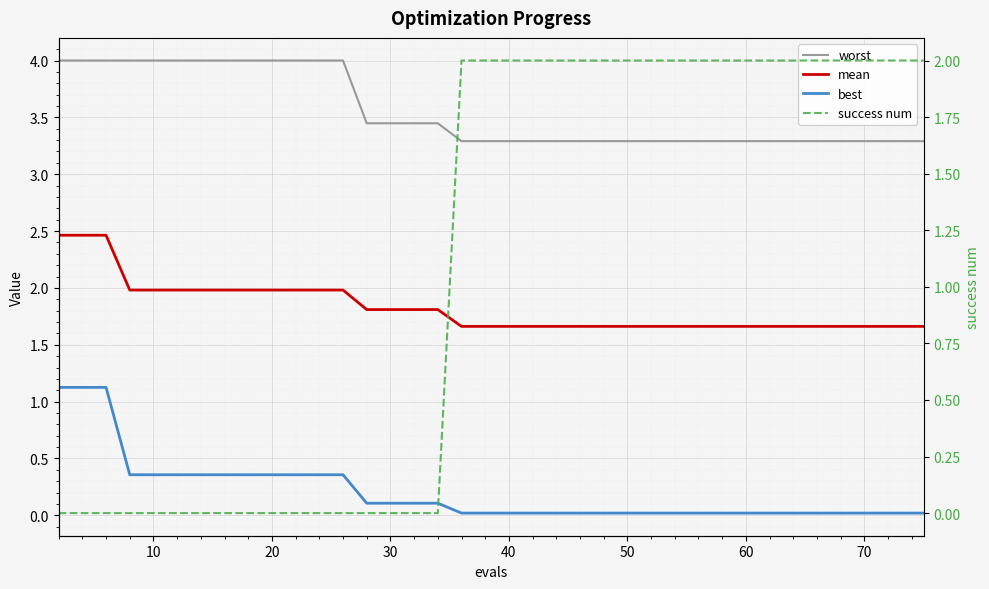

What is the difference between the maximum and minimum values in the mean series?

0.8